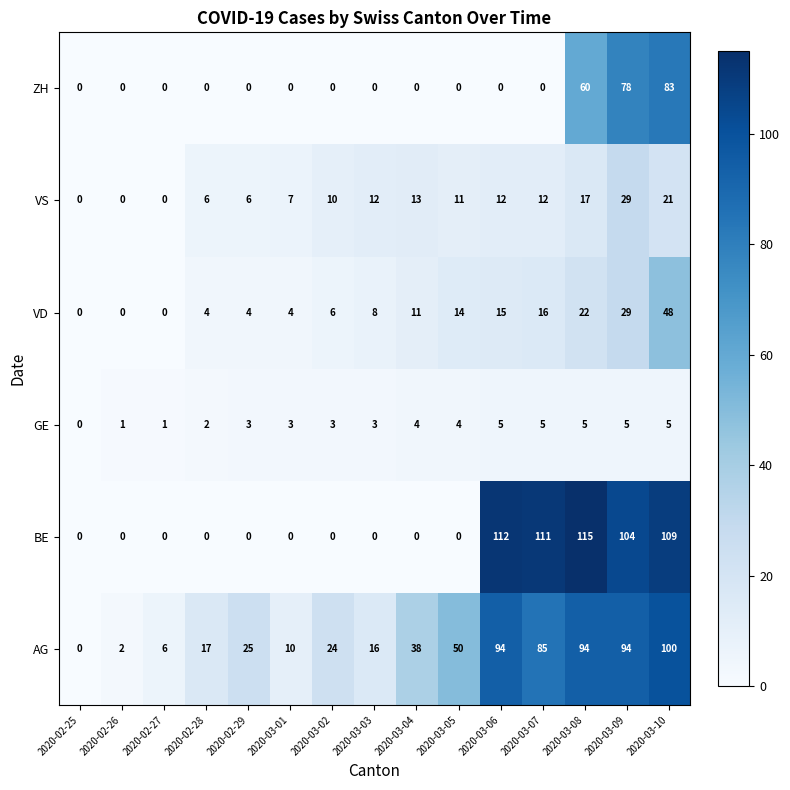

Between 2020-03-01 and 2020-03-09, which series saw the biggest shift?

BE